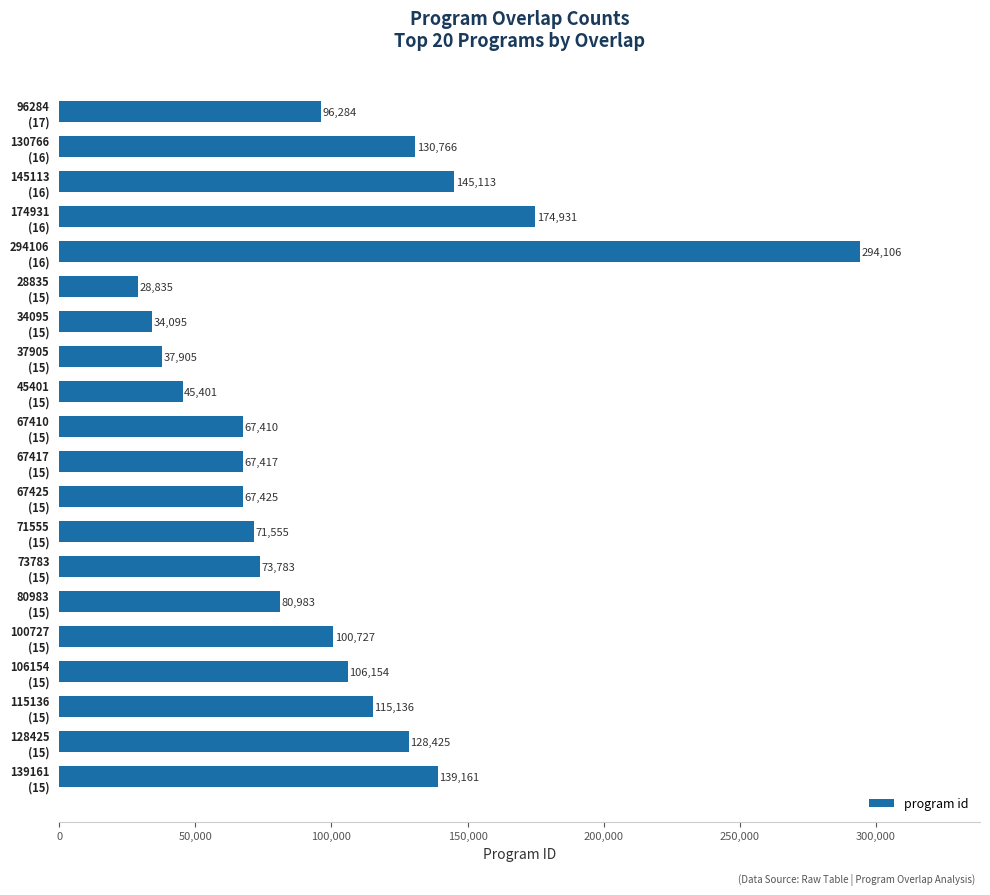

What is the smallest value displayed?

28835